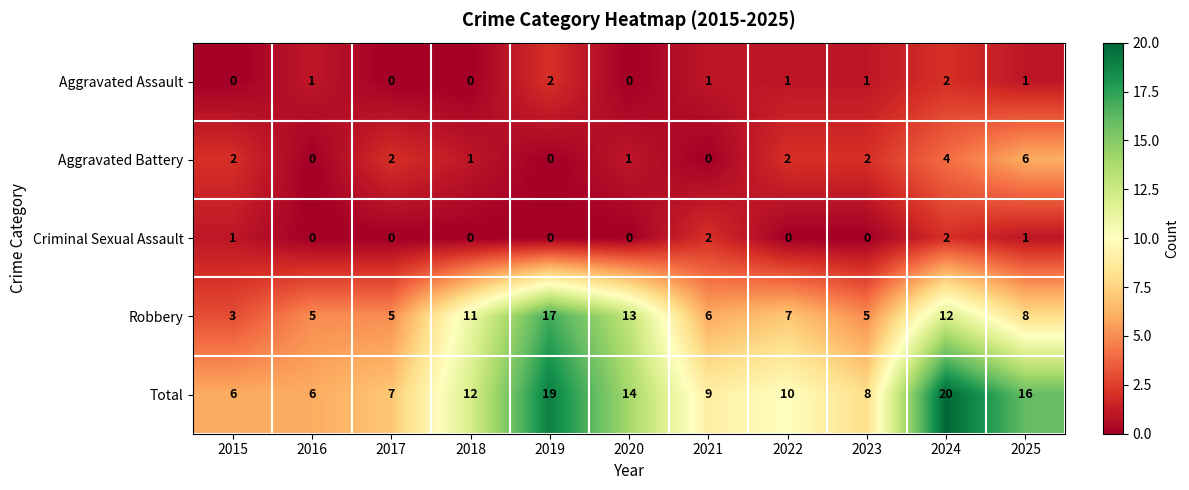

At 2023, list the series in order from largest to smallest.

Total, Robbery, Aggravated Battery, Aggravated Assault, Criminal Sexual Assault